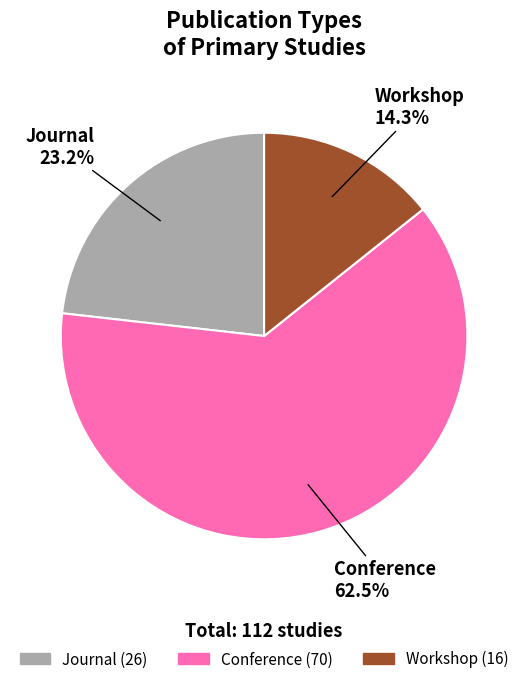

Count the number of slices in the pie.

3